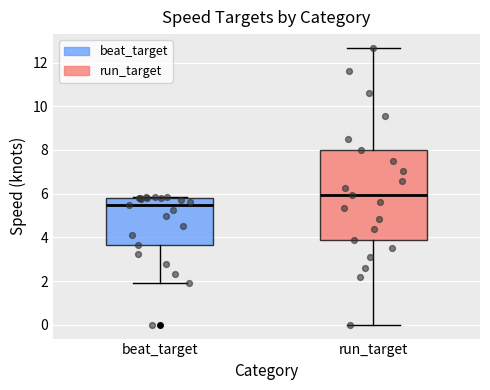

Which box has the lowest median line?

beat_target